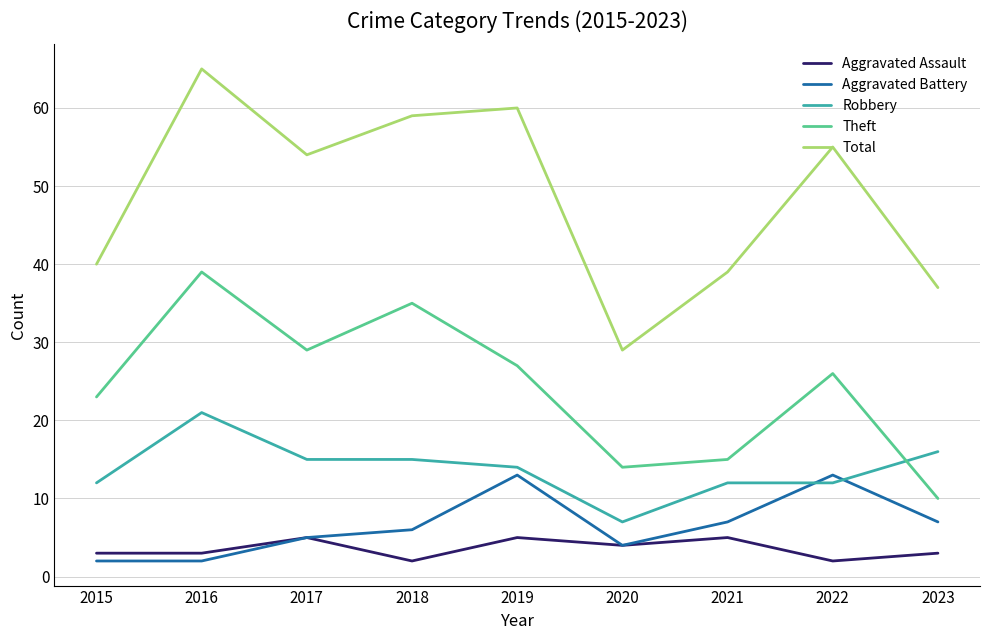

True or false: Robbery and Aggravated Assault cross at least once.

False